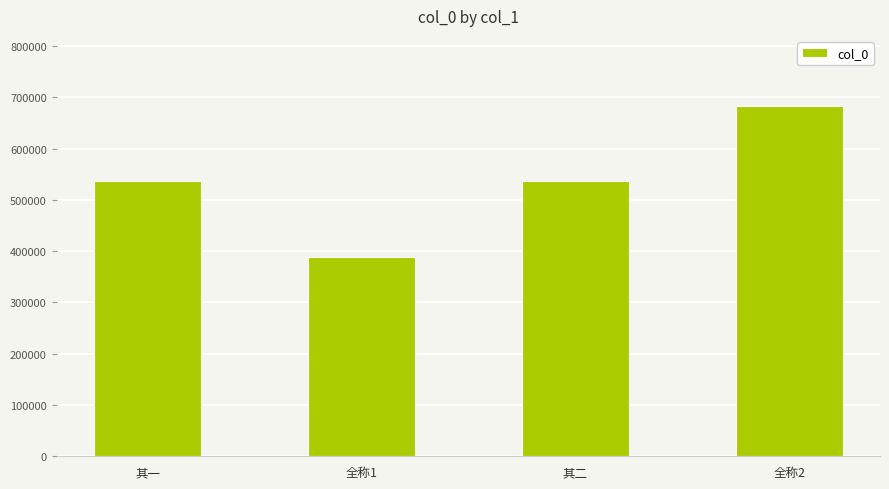

What is the change in value from 全称1 to 全称2?

+294916